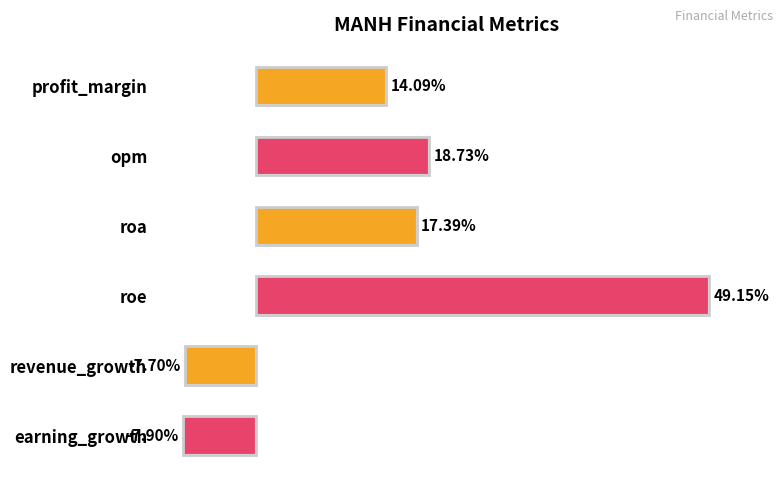

Which label corresponds to the largest value in the chart?

roe